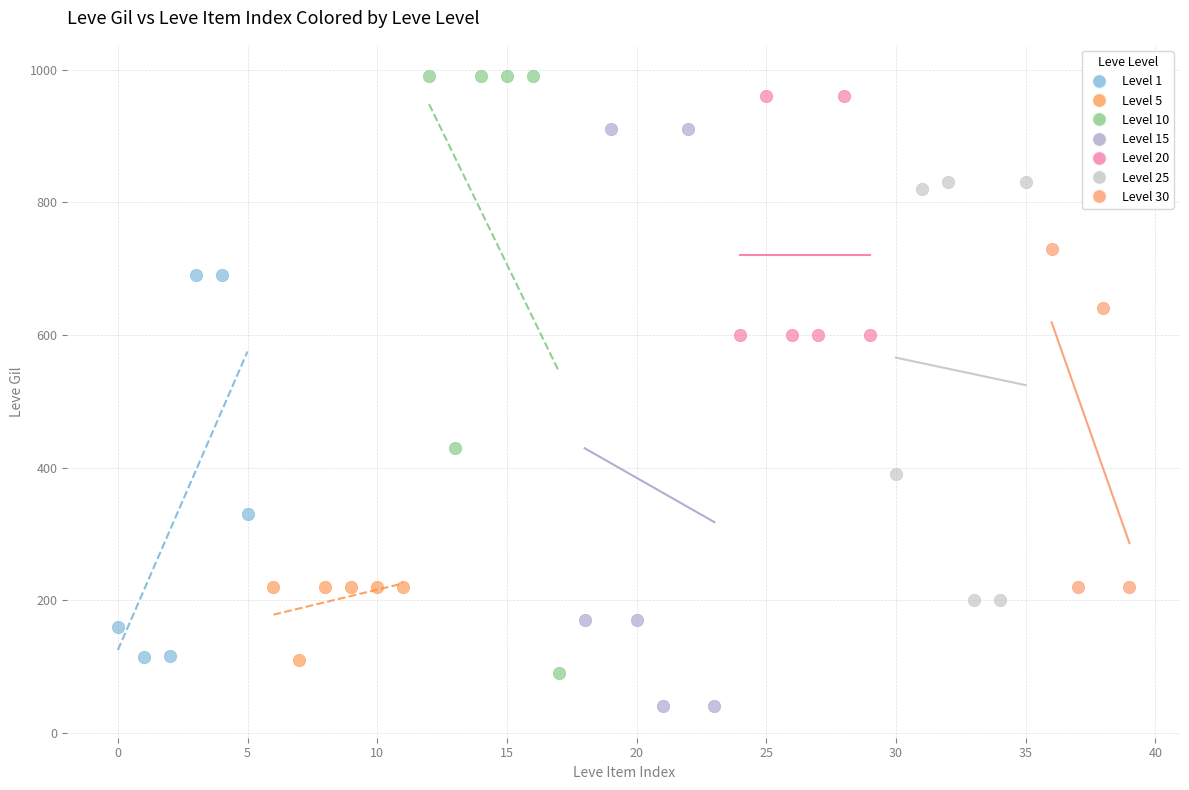

Which series contains the lowest Y value?

Level 15